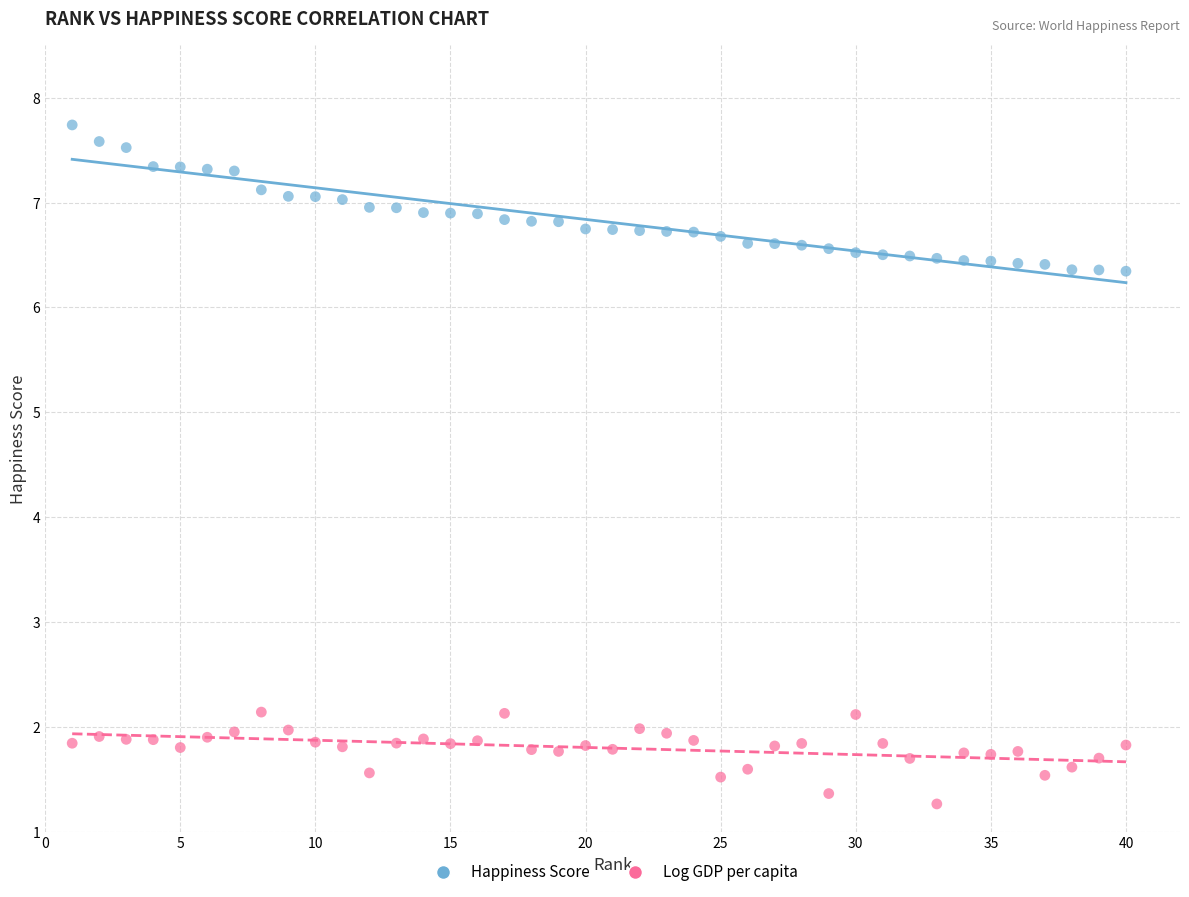

Which series reaches the maximum Y coordinate?

Happiness Score